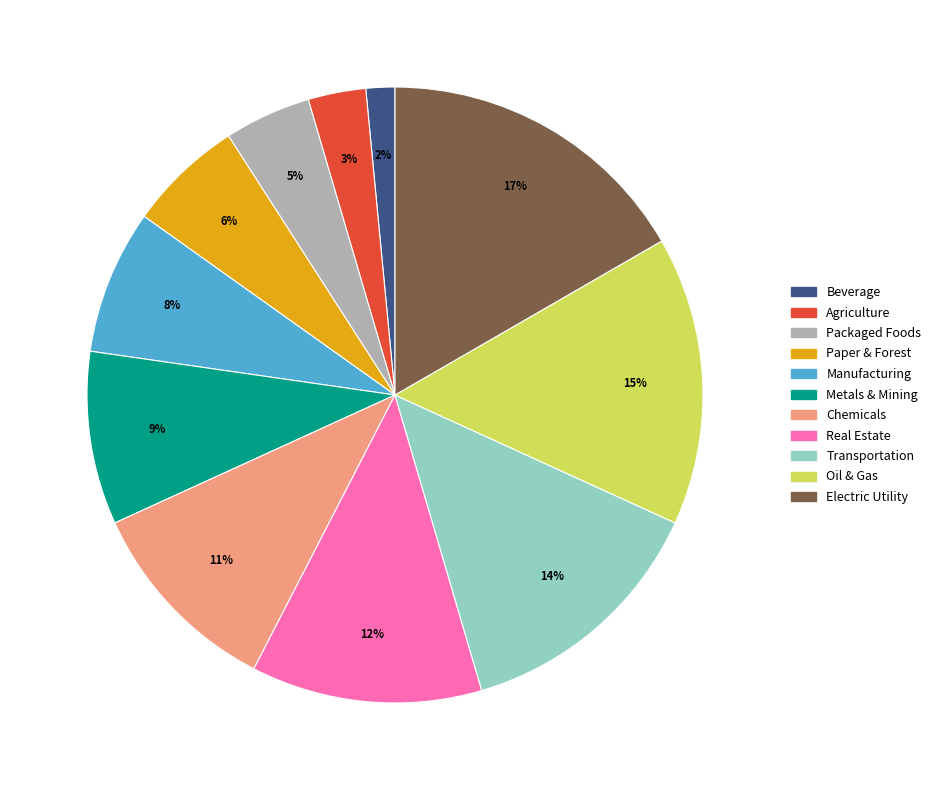

What is the largest slice in the pie chart?

Electric Utility